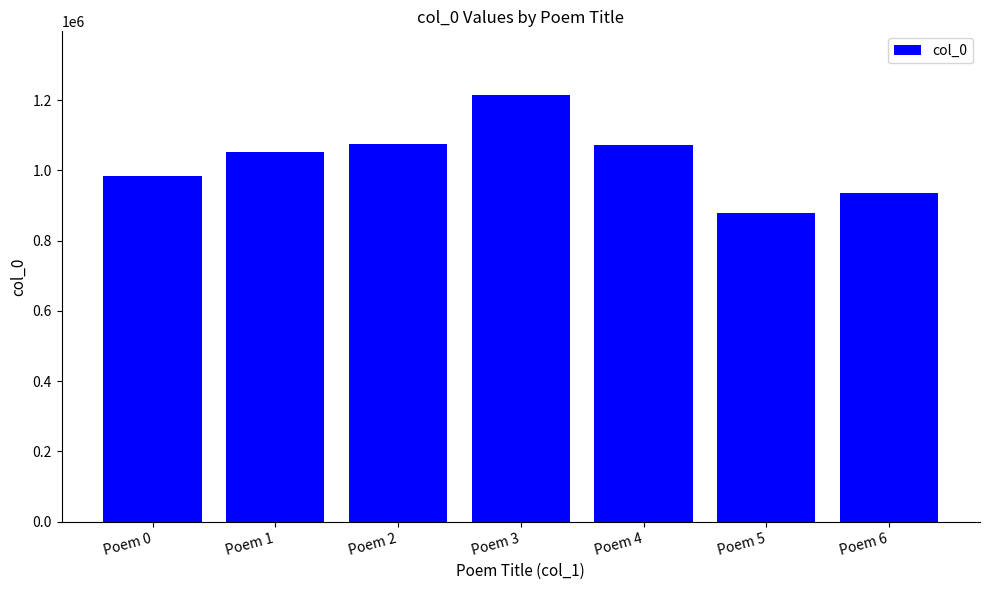

Where is the data nearest to the value 1045813?

Poem 1